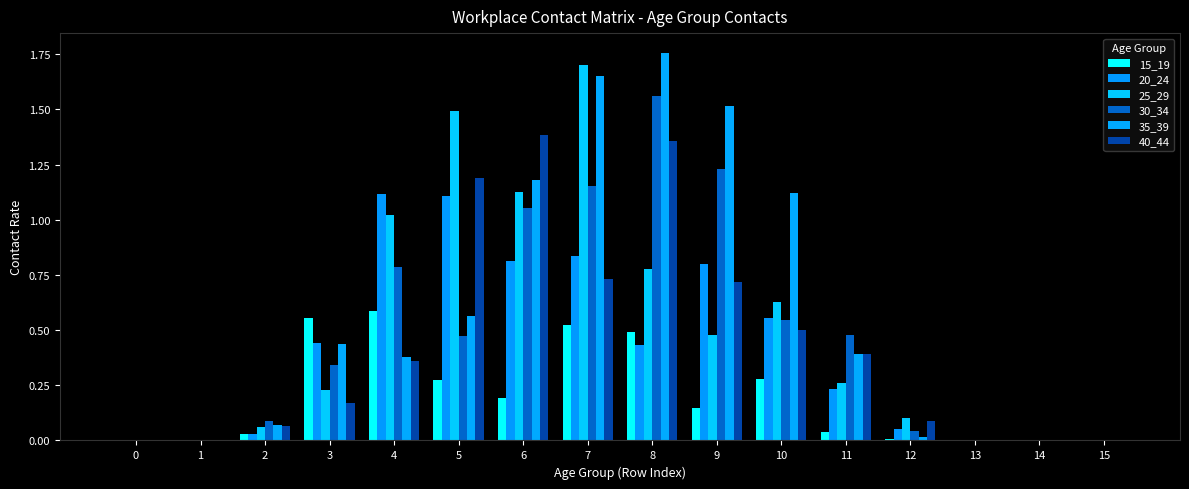

Reading left to right, extract all data points from this chart.

15_19: 0.0	0.0	0.0	0.6	0.6	0.3	0.2	0.5	0.5	0.1	0.3	0.0	0.0	0.0	0.0	0.0
20_24: 0.0	0.0	0.0	0.4	1.1	1.1	0.8	0.8	0.4	0.8	0.6	0.2	0.1	0.0	0.0	0.0
25_29: 0.0	0.0	0.1	0.2	1.0	1.5	1.1	1.7	0.8	0.5	0.6	0.3	0.1	0.0	0.0	0.0
30_34: 0.0	0.0	0.1	0.3	0.8	0.5	1.1	1.2	1.6	1.2	0.5	0.5	0.0	0.0	0.0	0.0
35_39: 0.0	0.0	0.1	0.4	0.4	0.6	1.2	1.6	1.8	1.5	1.1	0.4	0.0	0.0	0.0	0.0
40_44: 0.0	0.0	0.1	0.2	0.4	1.2	1.4	0.7	1.4	0.7	0.5	0.4	0.1	0.0	0.0	0.0